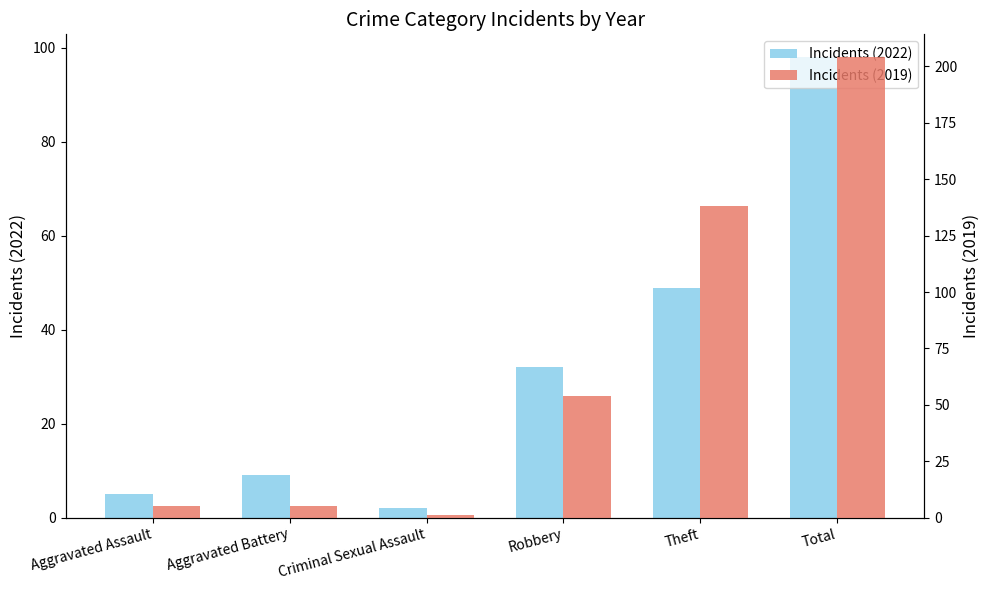

Rank the categories by Incidents (2019) value from highest to lowest.

Total, Theft, Robbery, Aggravated Assault, Aggravated Battery, Criminal Sexual Assault